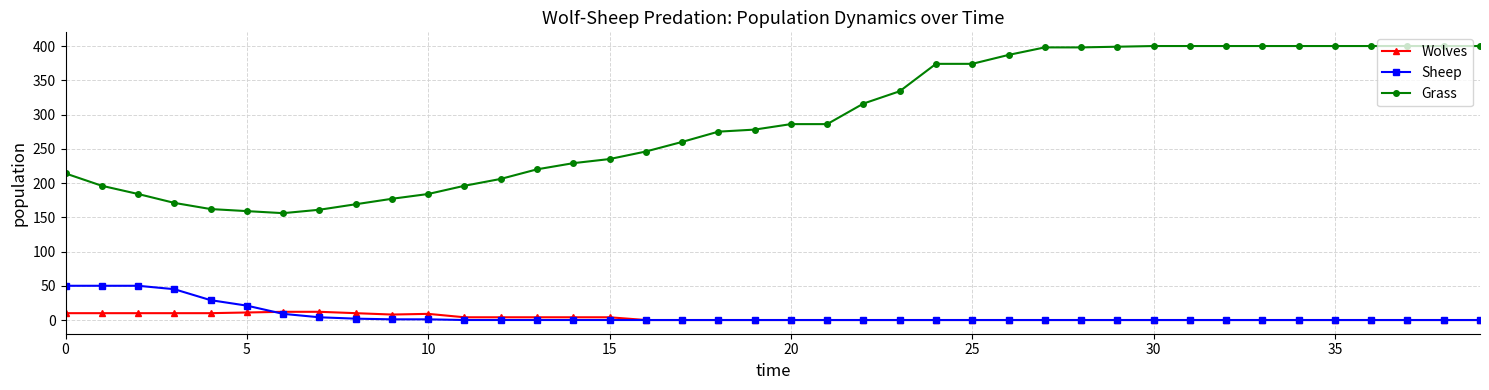

What is the difference between the second highest and minimum values in the Grass series?

244